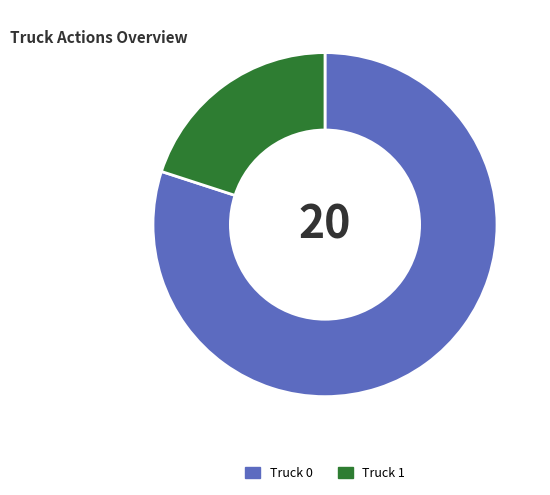

Rank the categories by value from lowest to highest.

Truck 1, Truck 0